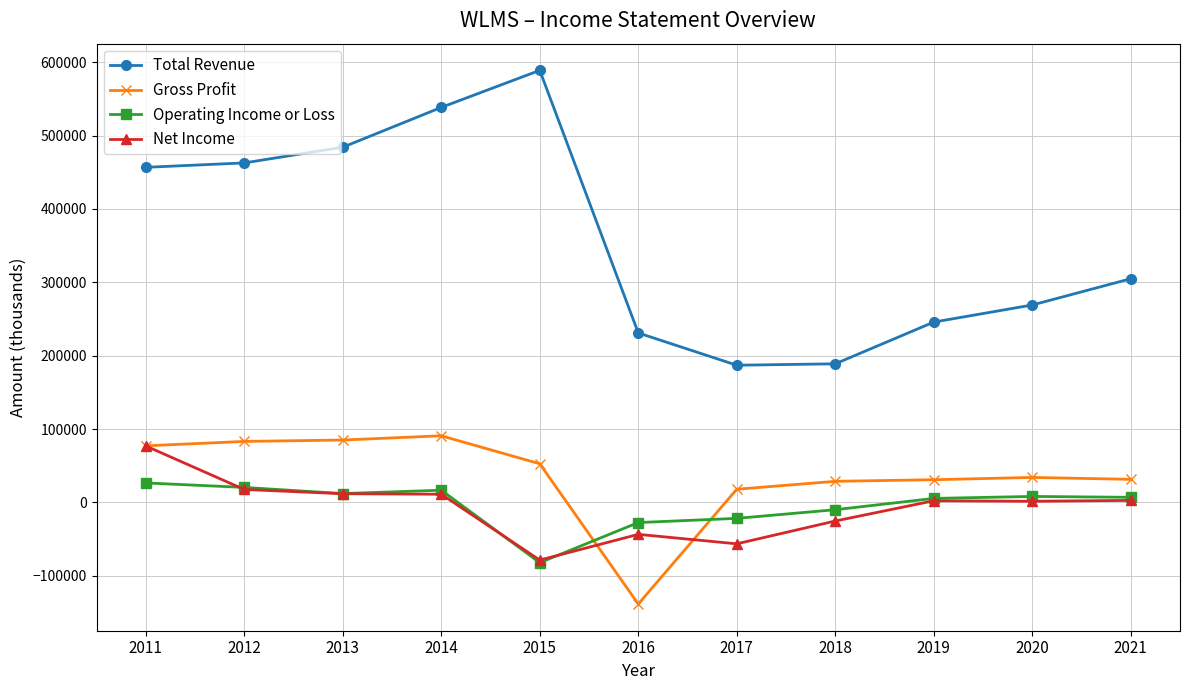

What is the difference between the Total Revenue values at 2018 and 2021?

116000